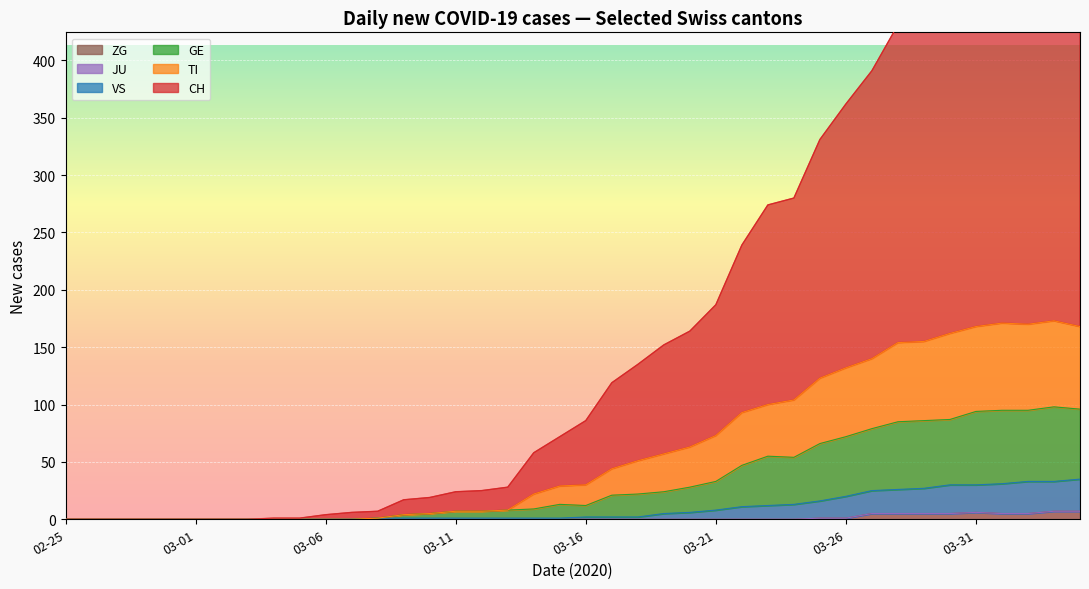

At which label does GE reach its peak?

2020-04-03